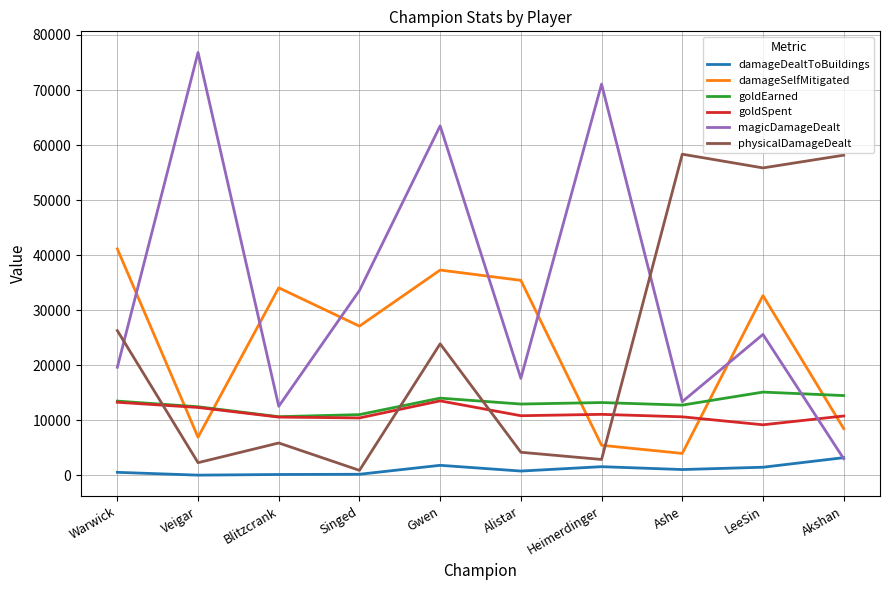

At which category does the chart reach its peak across all series?

Veigar